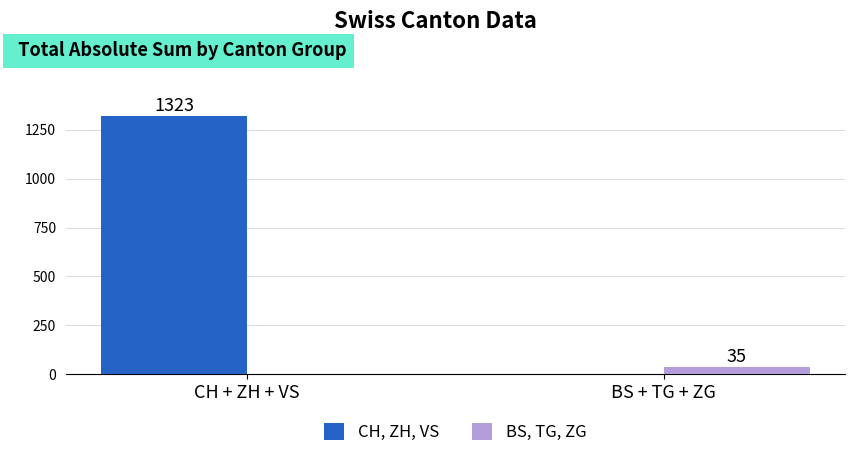

How many values in CH, ZH, VS are above zero?

1